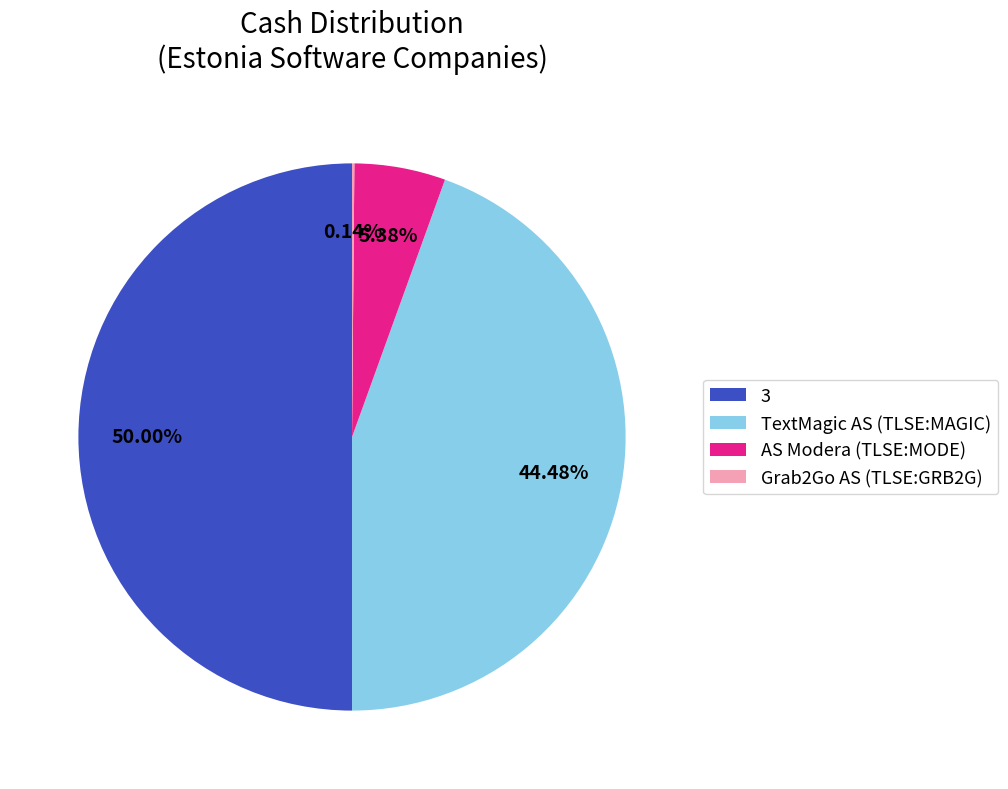

What is the majority slice?

3